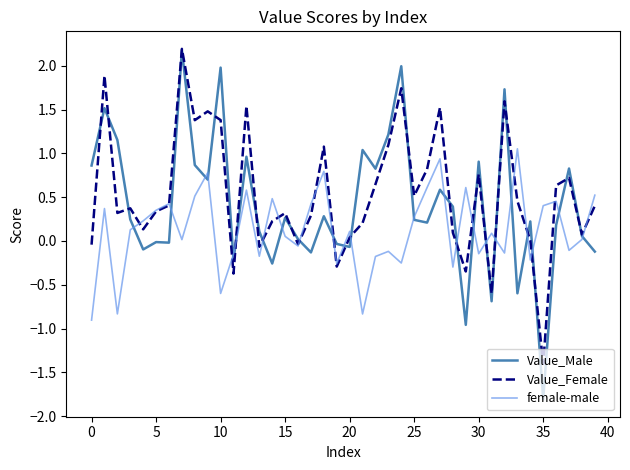

Which series has the widest spread of values?

Value_Male